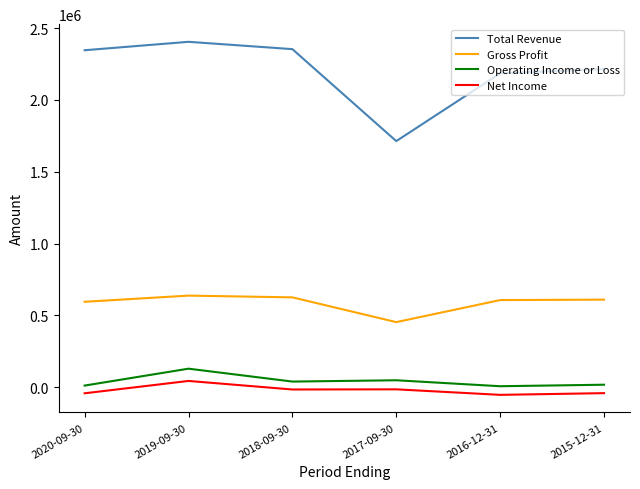

What is the difference between the Net Income values at 2016-12-31 and 2019-09-30?

96800